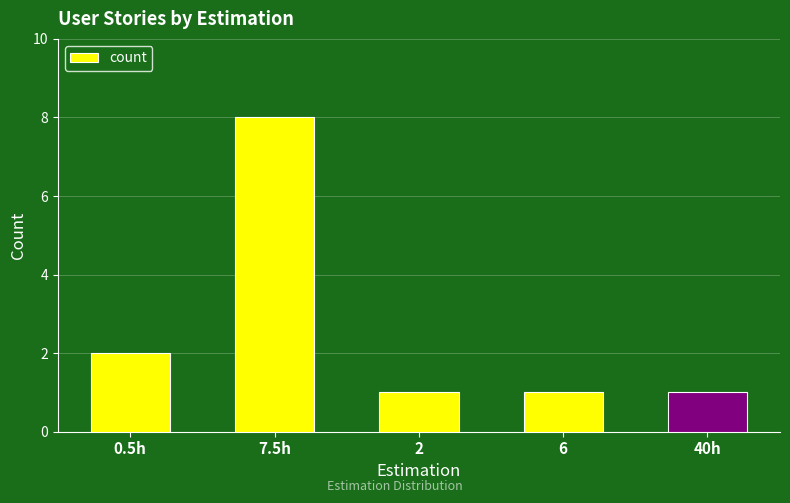

Reading right to left, transcribe all the data shown in this chart.

40h=1	6=1	2=1	7.5h=8	0.5h=2